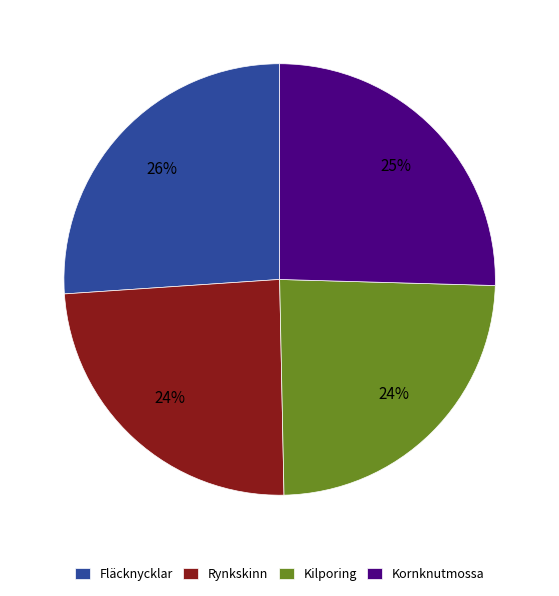

Does any single category account for the majority?

No